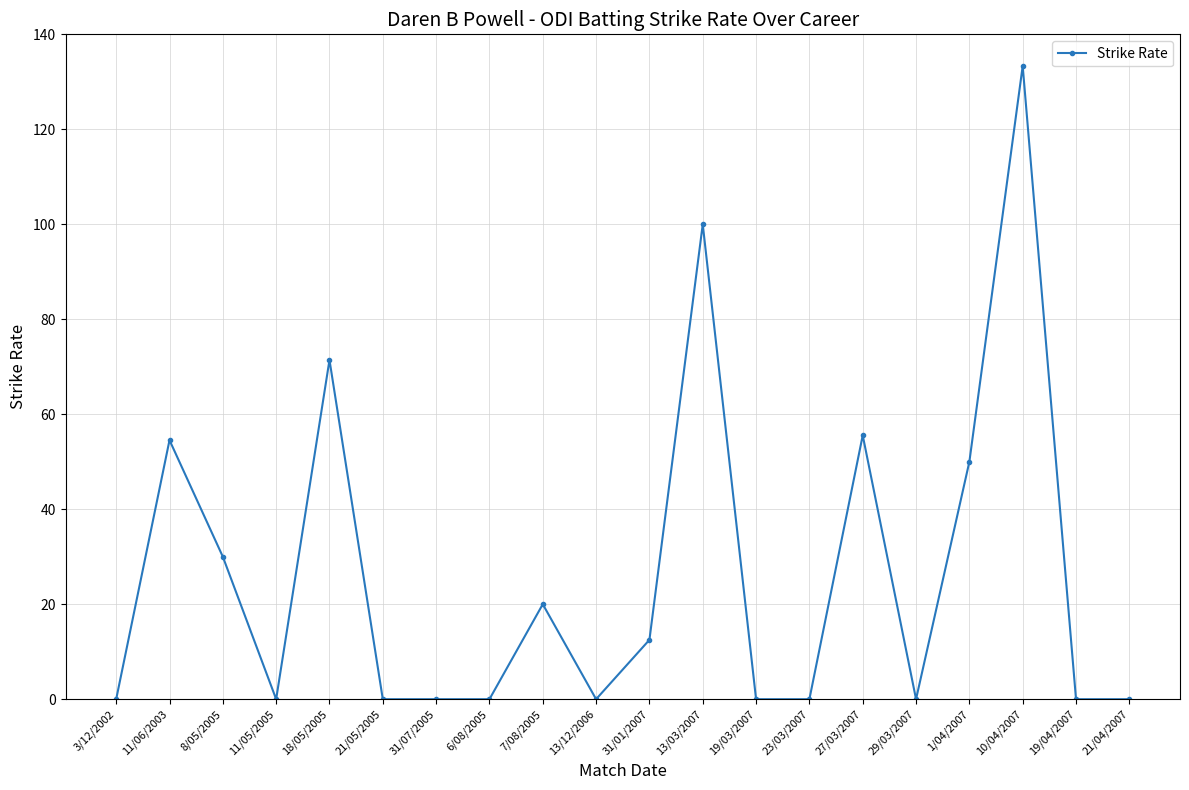

At which category does the data reach its first local peak?

11/06/2003